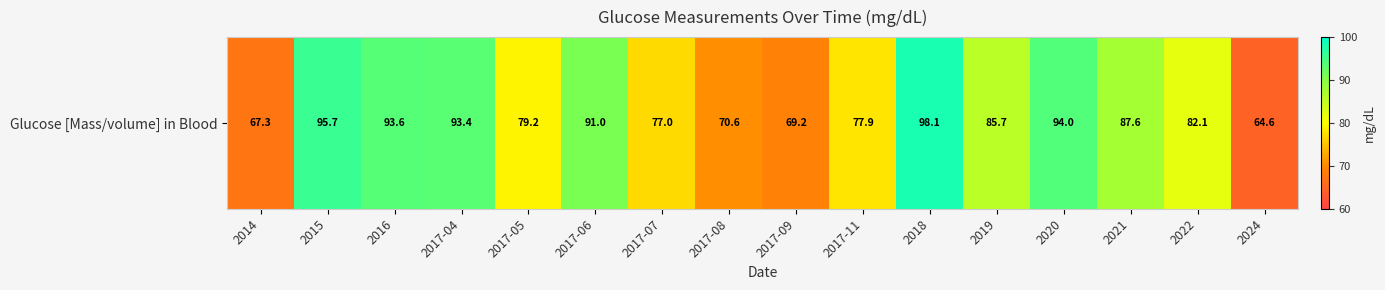

Is it true that the value at 2022 is 110.6?

False